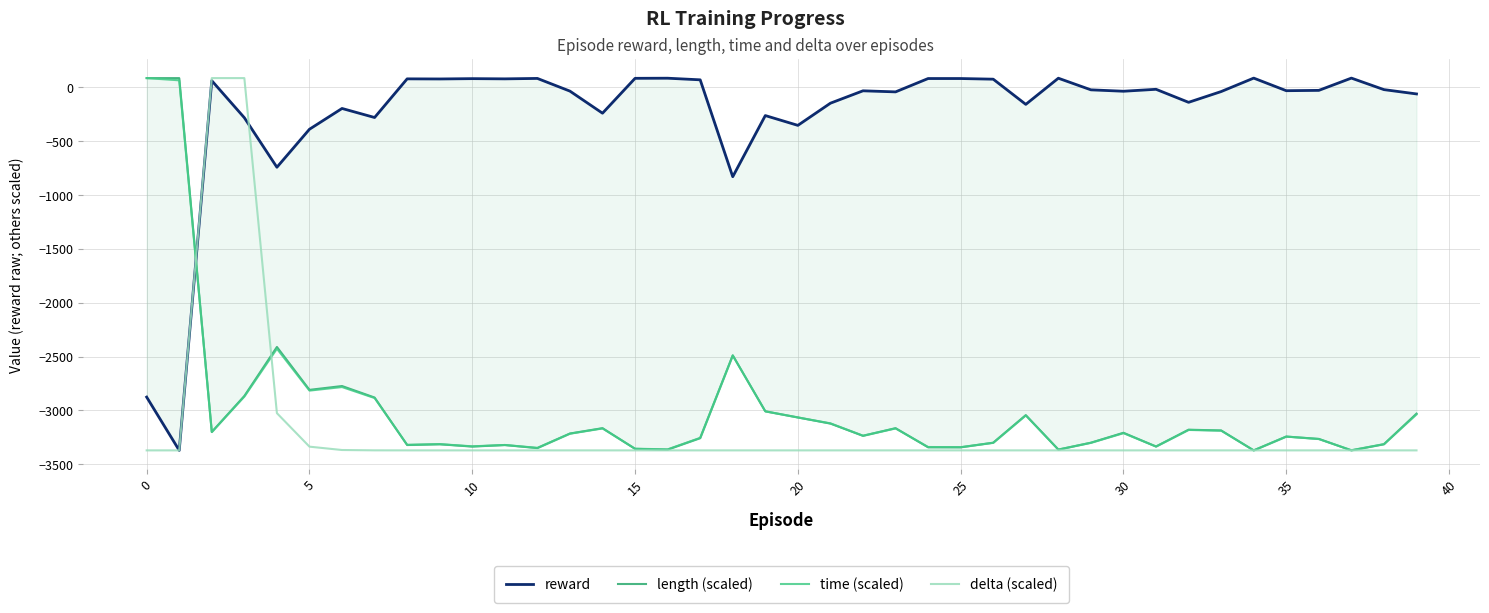

What is the lowest value of the delta (scaled) series?

-3372.0